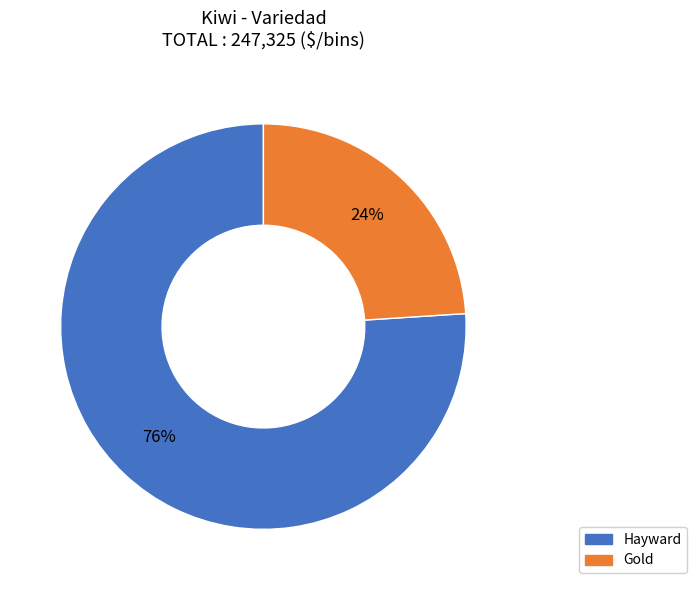

Combined, do Gold and Hayward account for over 50%?

Yes